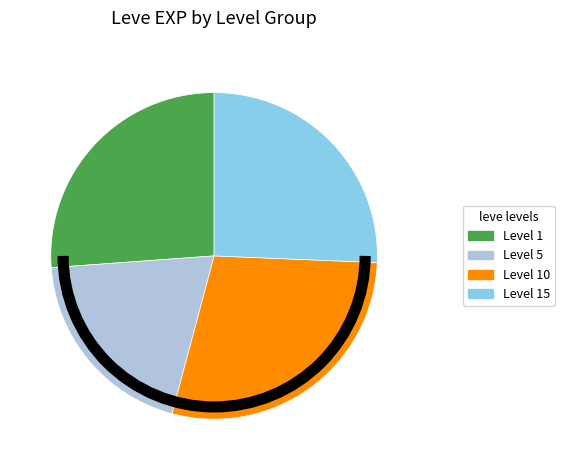

Is there a majority slice in this chart?

No